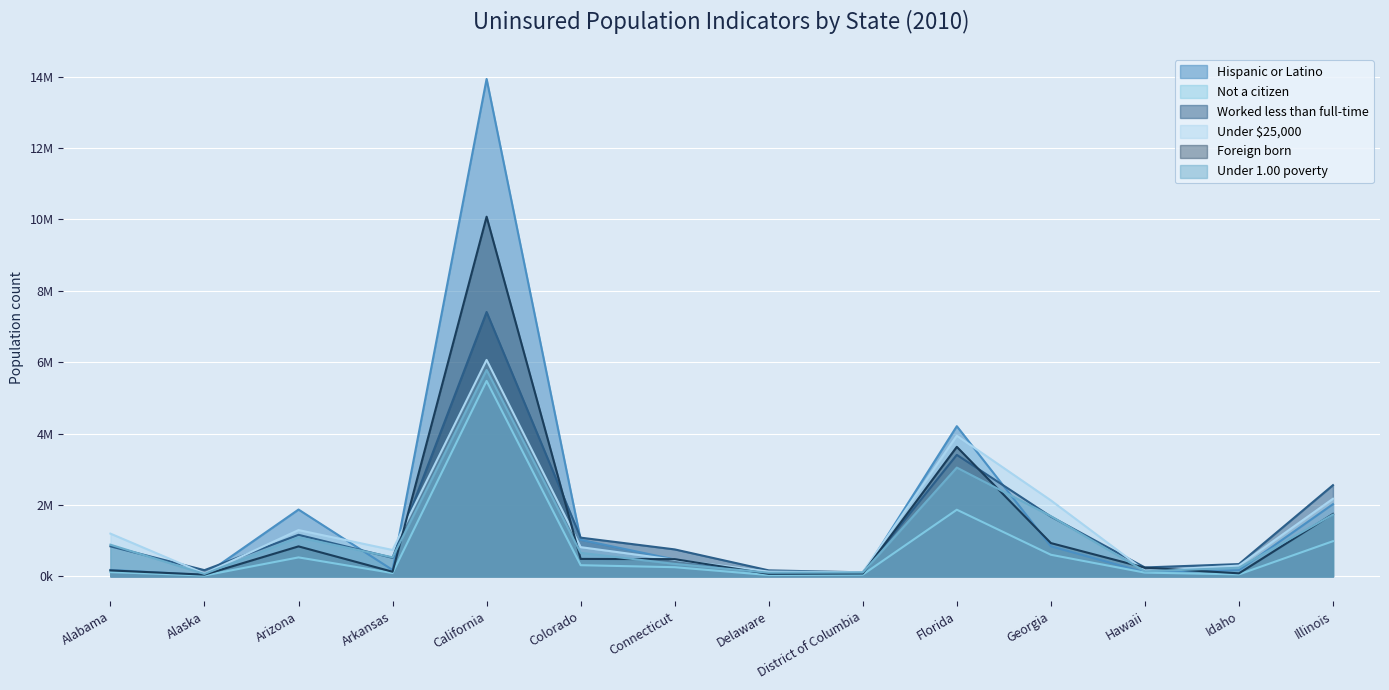

List the series in order of their peak value, lowest first.

Not a citizen, Under 1.00 poverty, Under $25,000, Worked less than full-time, Foreign born, Hispanic or Latino